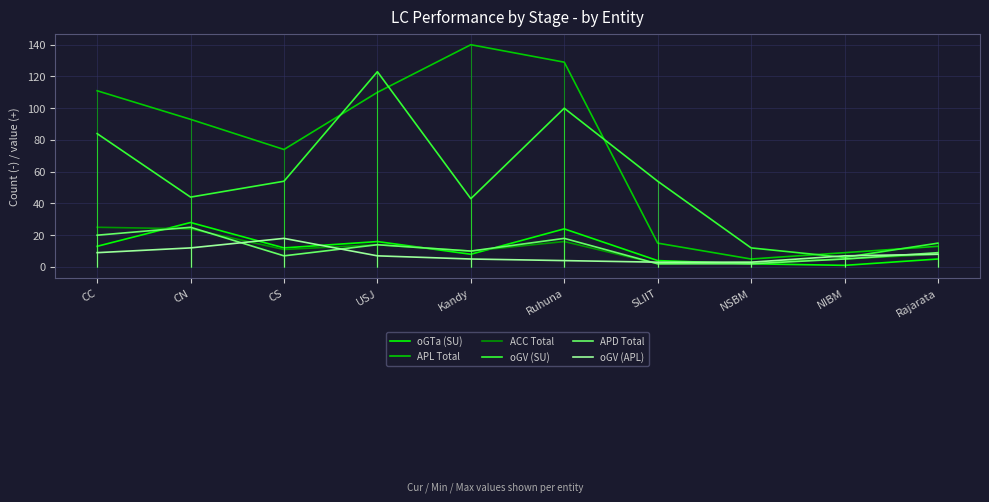

At how many categories does at least one series exceed 22?

7